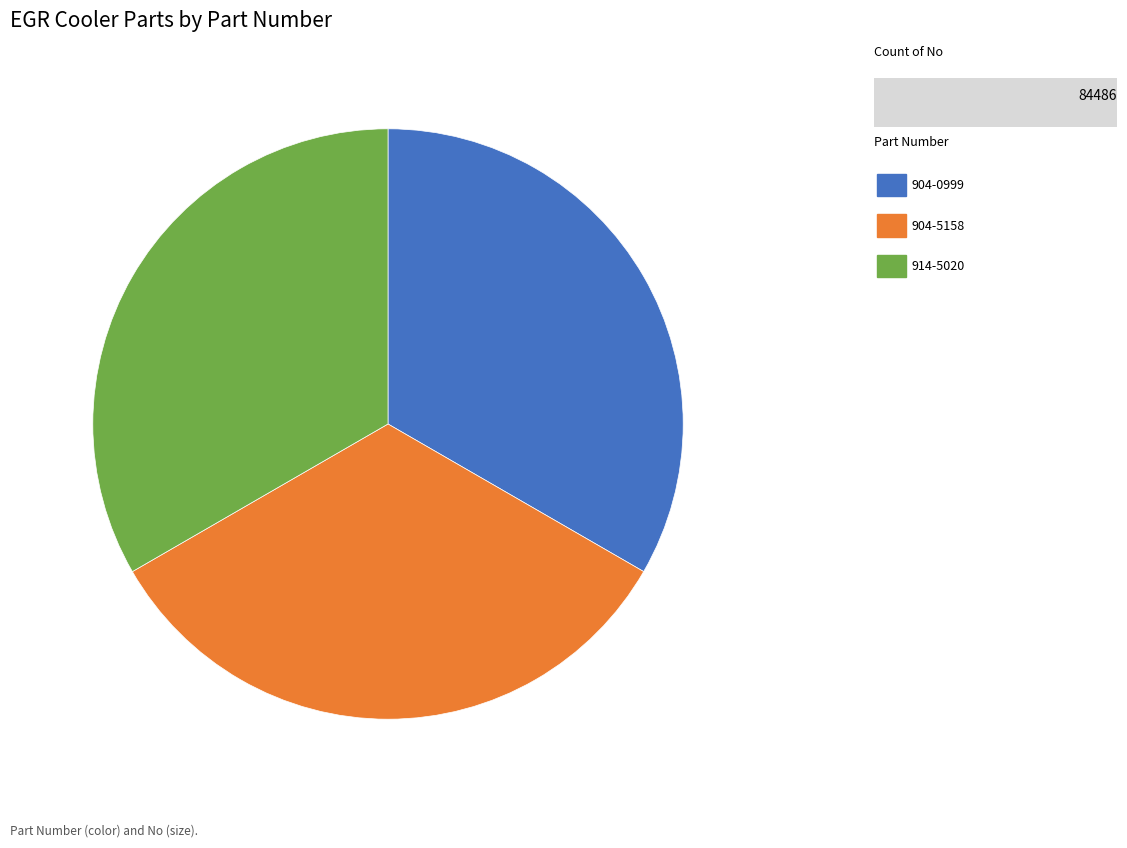

Does any single category account for the majority?

No